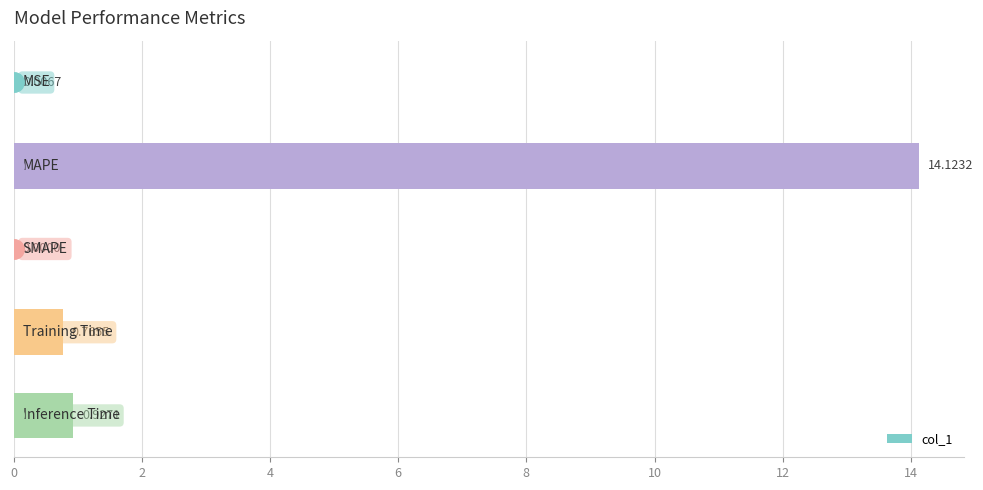

What is the sum of all values?

15.8